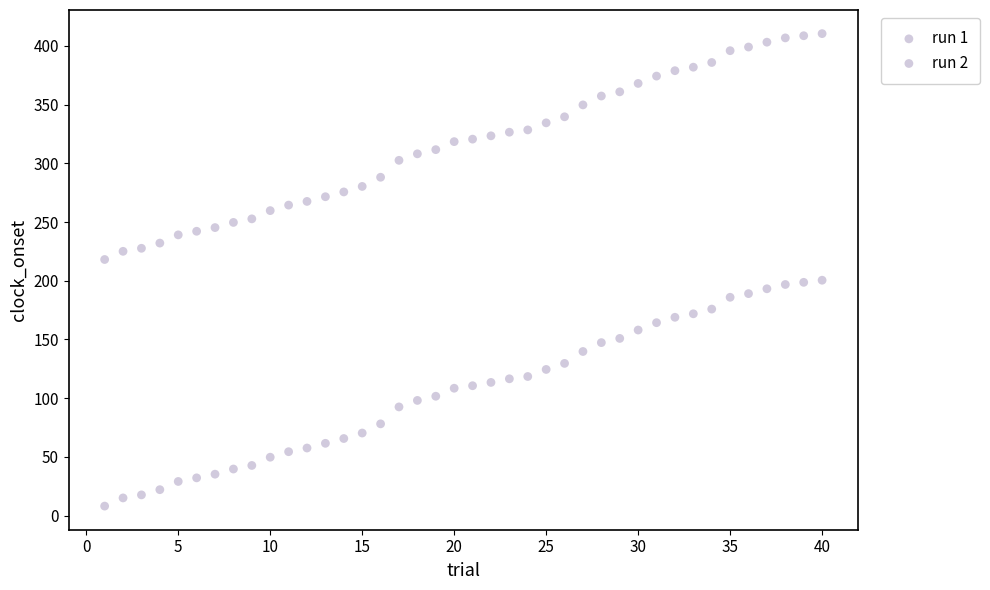

How many data points are displayed?

80